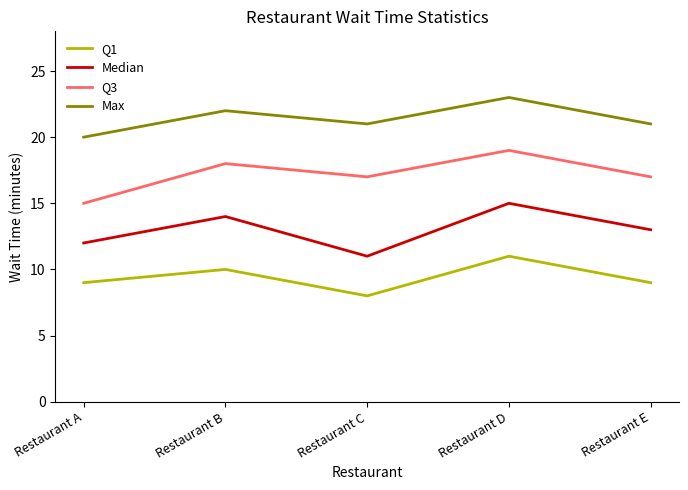

What is the sum of the Q1 values at Restaurant E and Restaurant D?

20